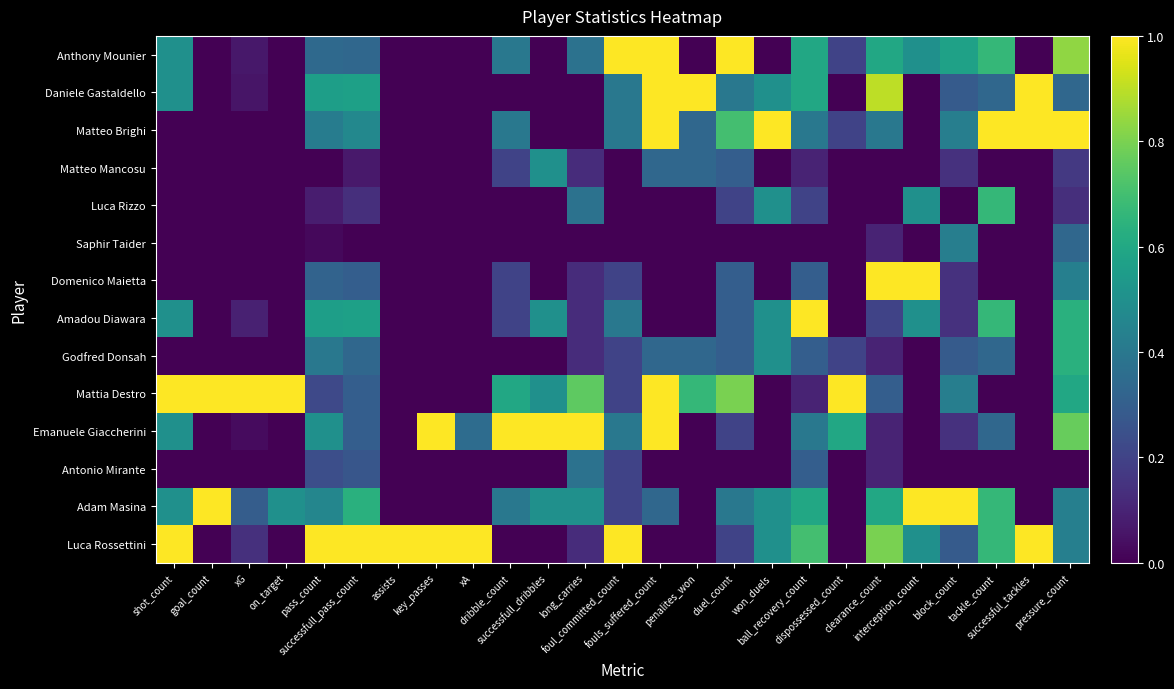

At which category does the chart reach its peak across all series?

shot_count